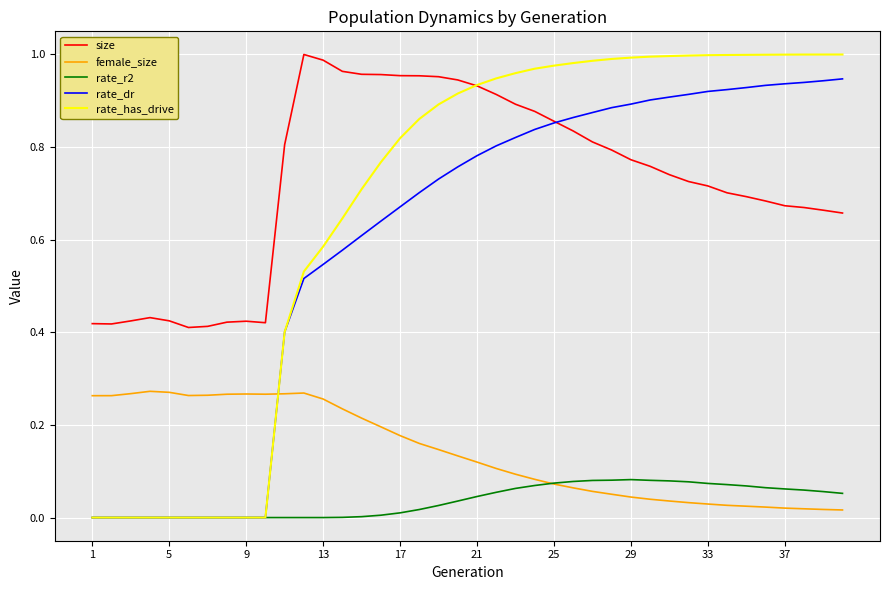

Which series has the widest spread of values?

rate_has_drive